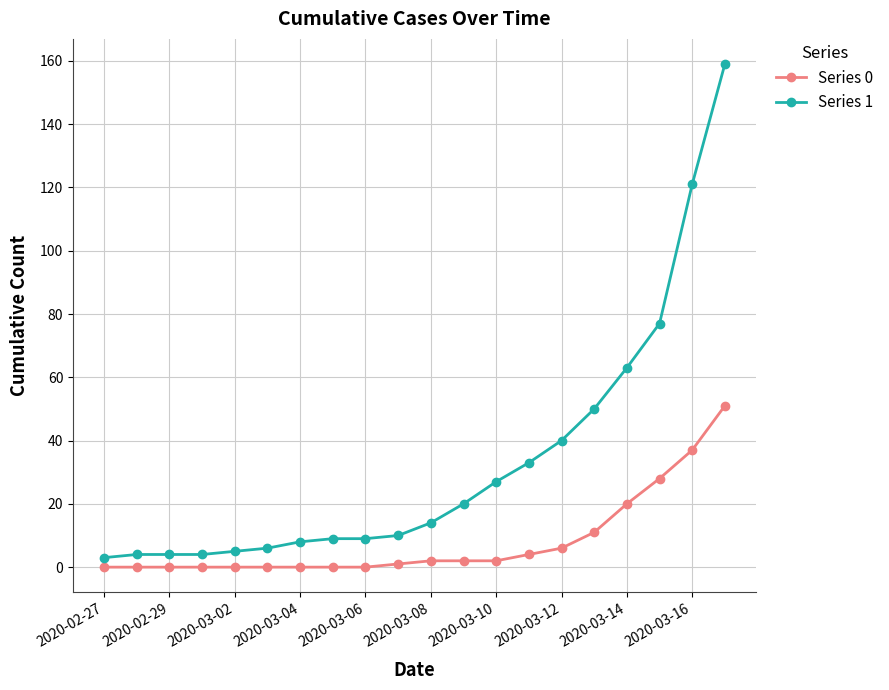

List the series in order of their peak value, highest first.

Series 1, Series 0